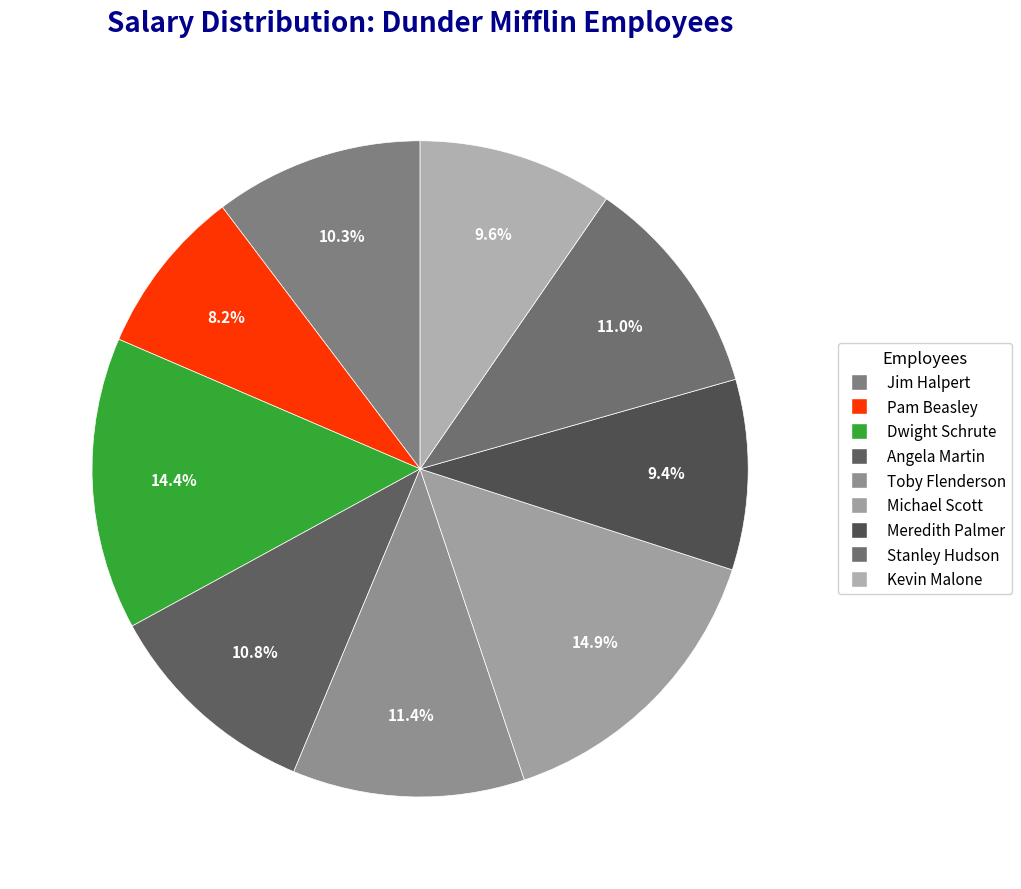

Is the sum of Michael Scott and Angela Martin greater than half?

No